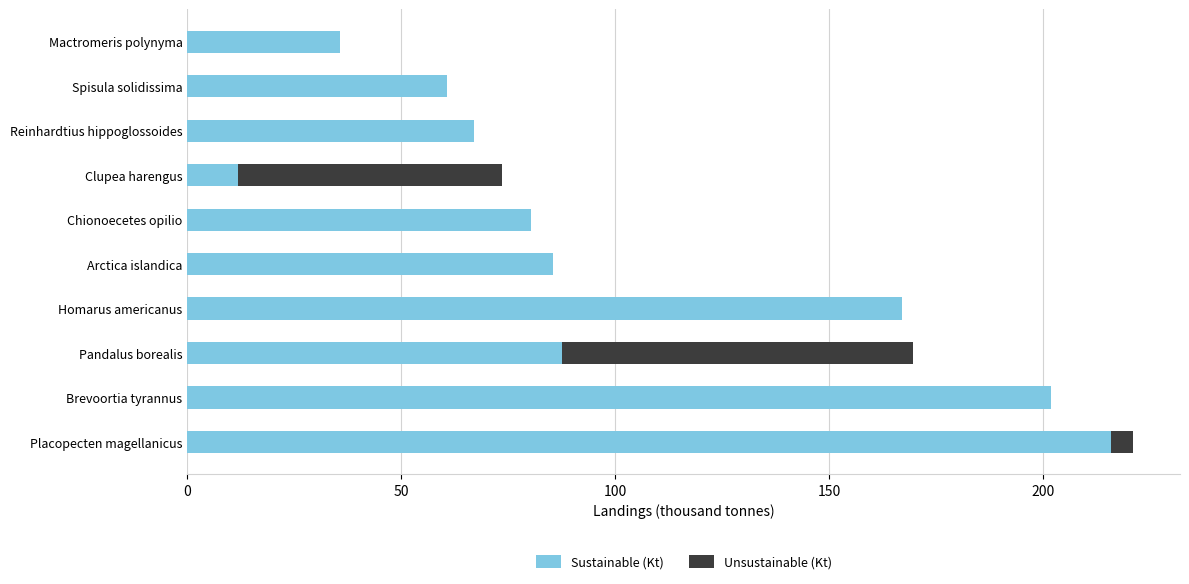

Read the Sustainable (Kt) value at Chionoecetes opilio.

80.2